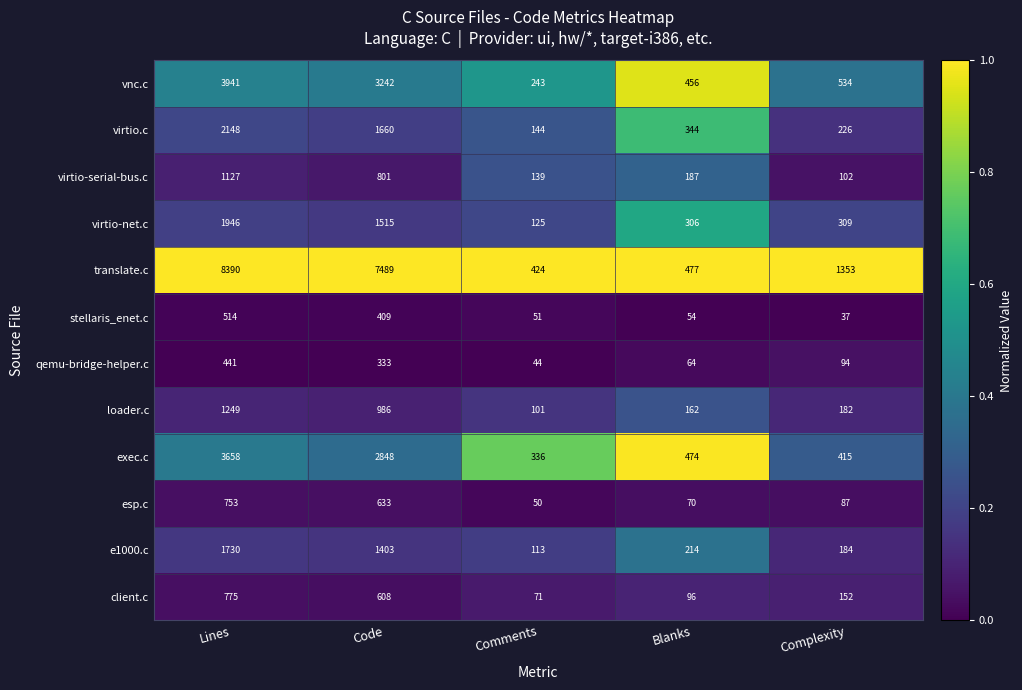

What is the greatest value displayed?

8390